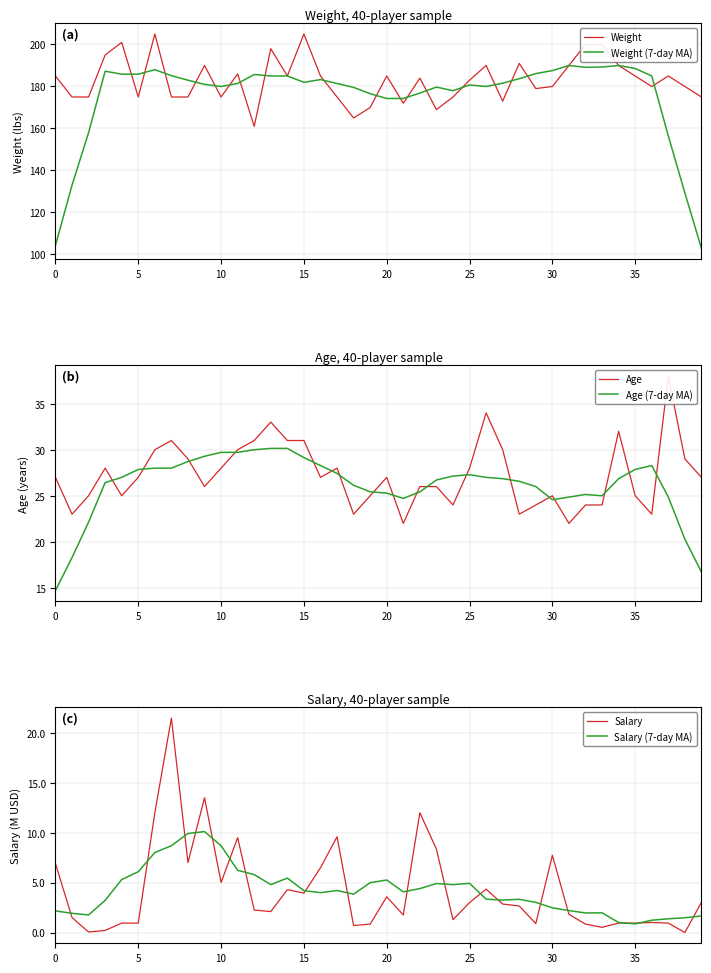

Count the number of categories in the chart.

40